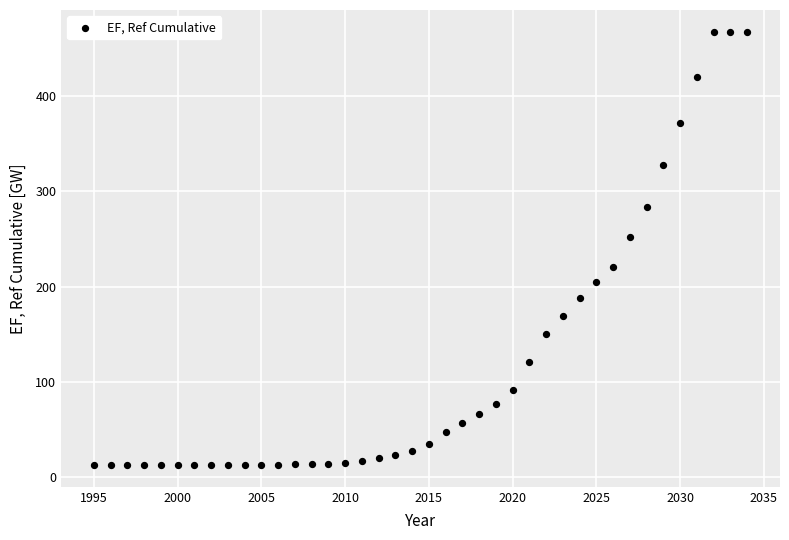

What Y value in the scatter plot is closest to 240?

252.2